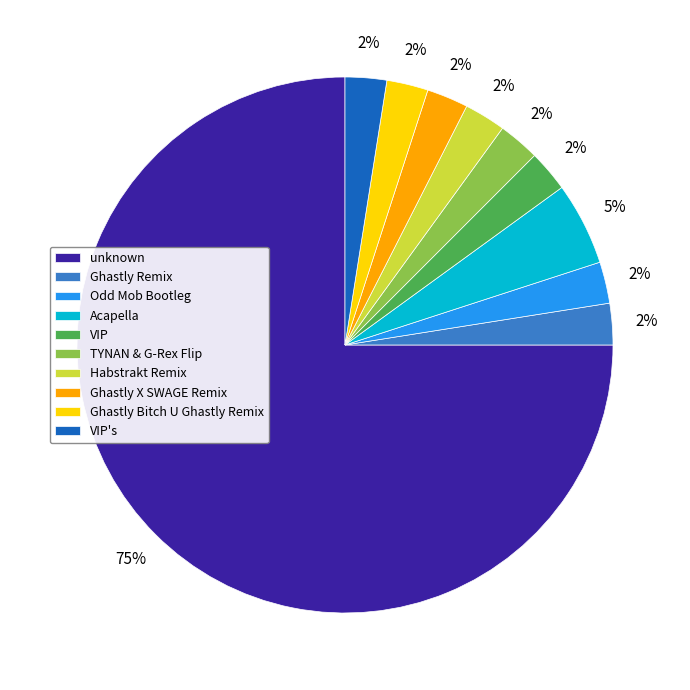

What is the largest slice in the pie chart?

unknown